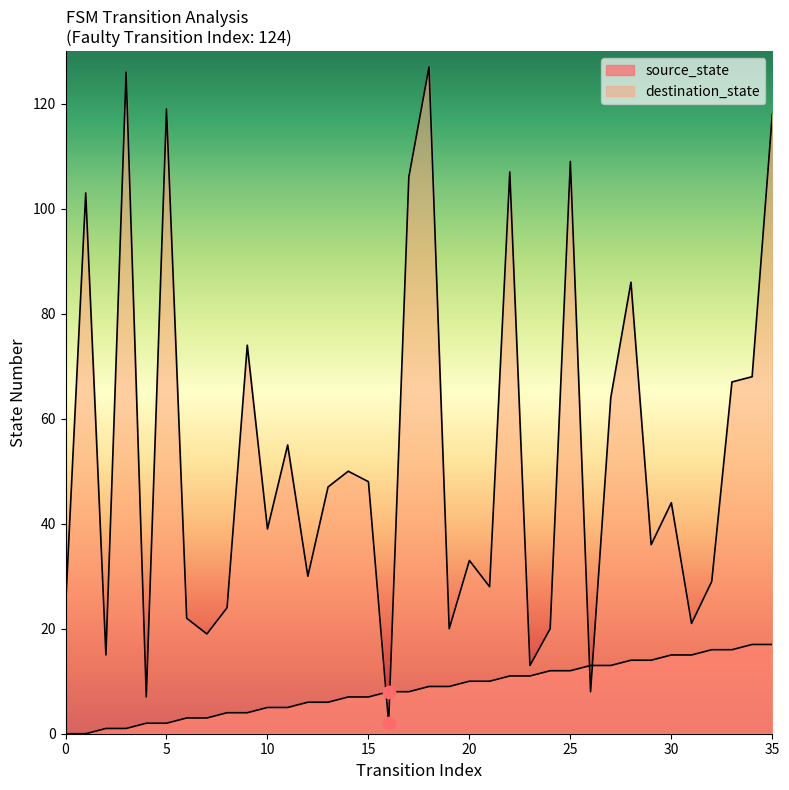

What is the total value across all series at 21?

38